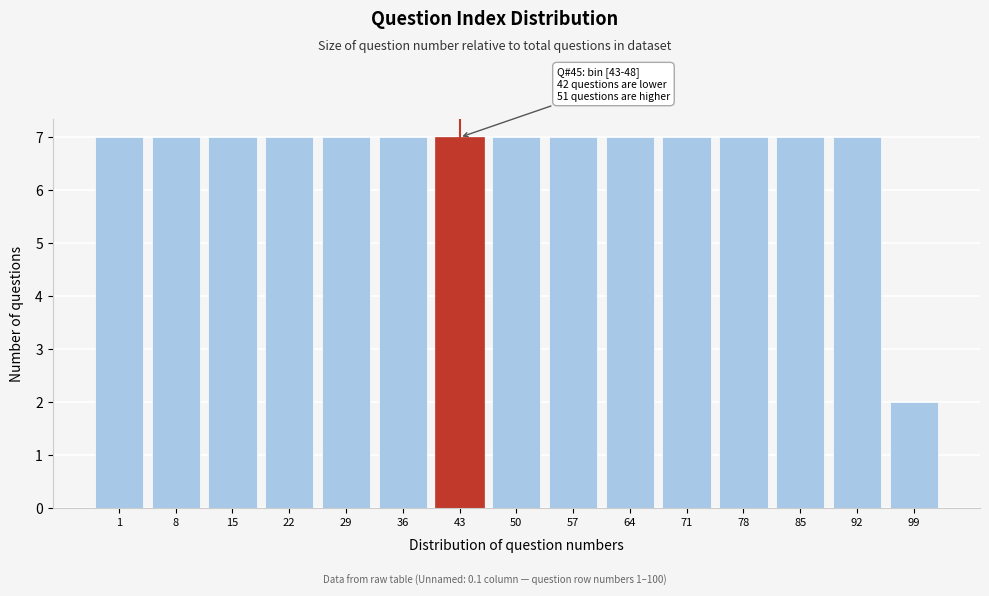

Reading left to right, list all the values displayed in this chart.

7	7	7	7	7	7	7	7	7	7	7	7	7	7	2